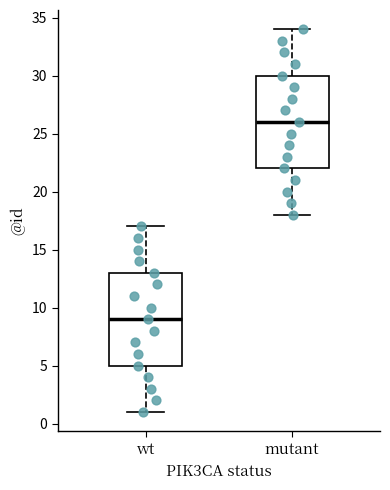

Where is the upper edge of the box for wt on the y-axis? The values are not printed on the chart, so give them approximately, as read against the axis.

13